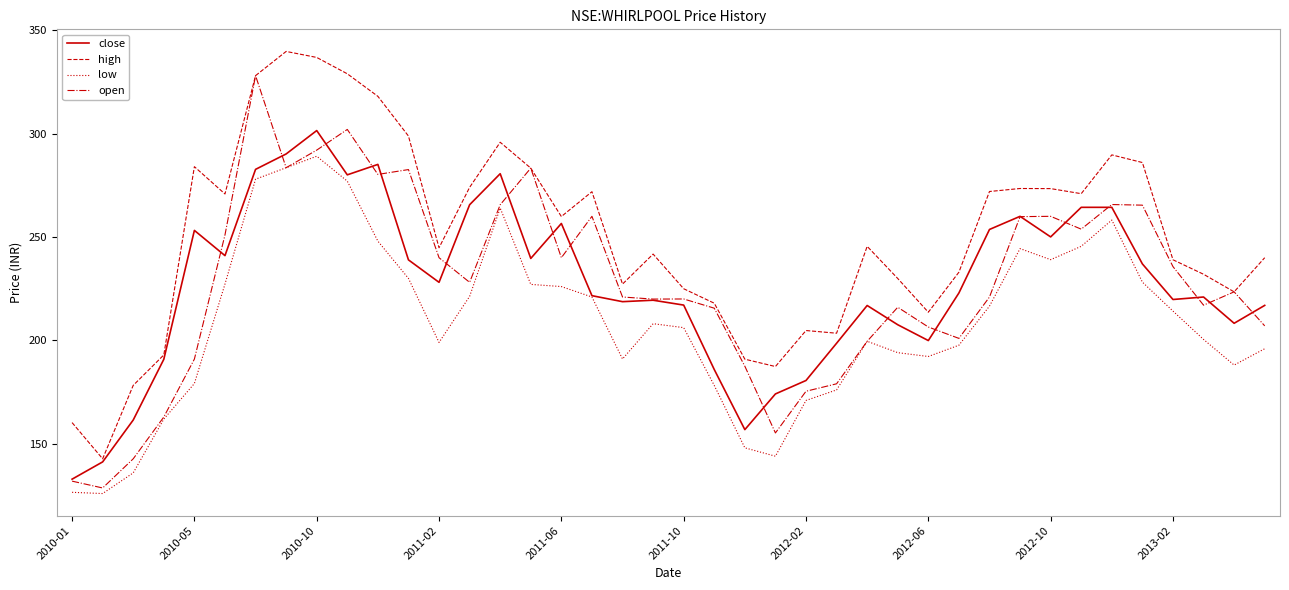

Count the number of data series in this chart.

4